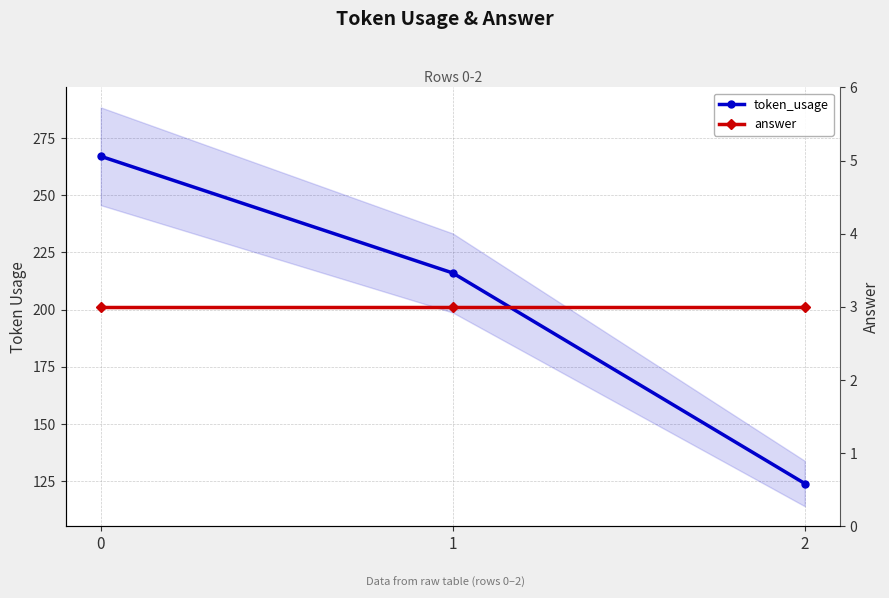

The token_usage series shows 212 at 2. True or false?

False